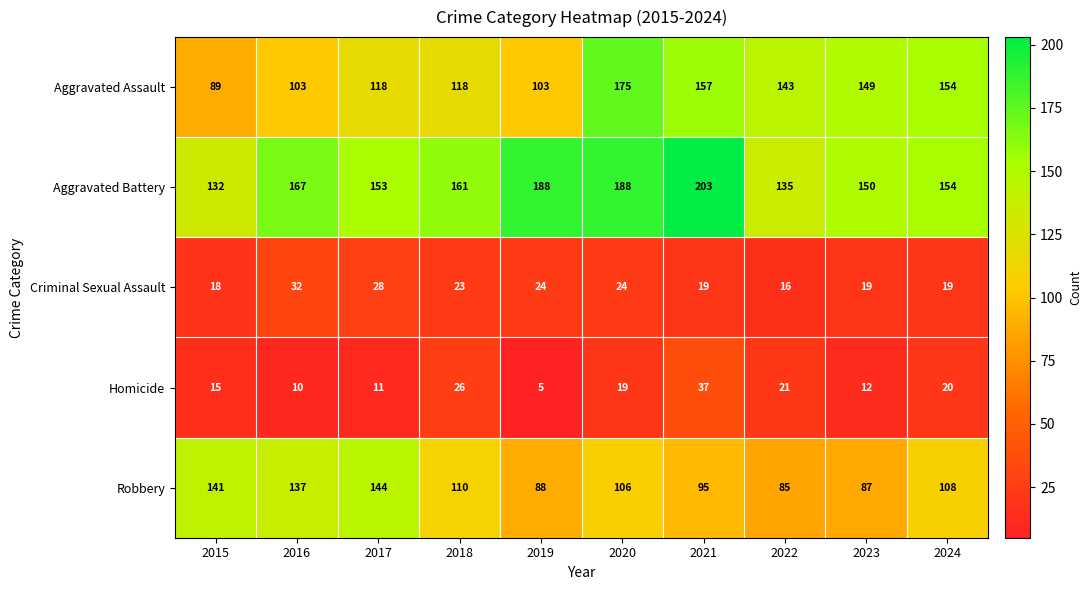

Read the Robbery value at 2019.

88